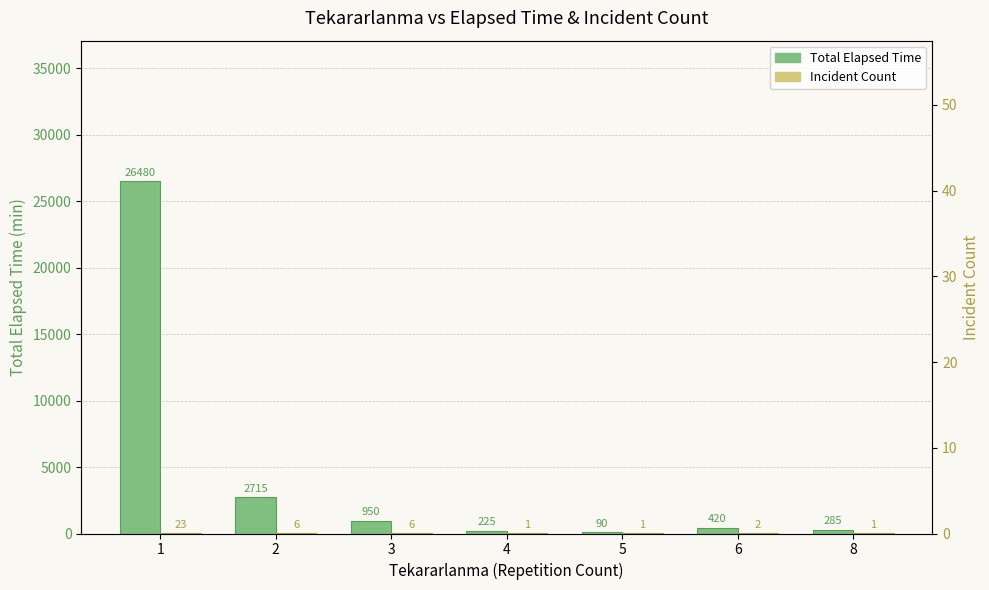

How many categories are shown in the chart?

7